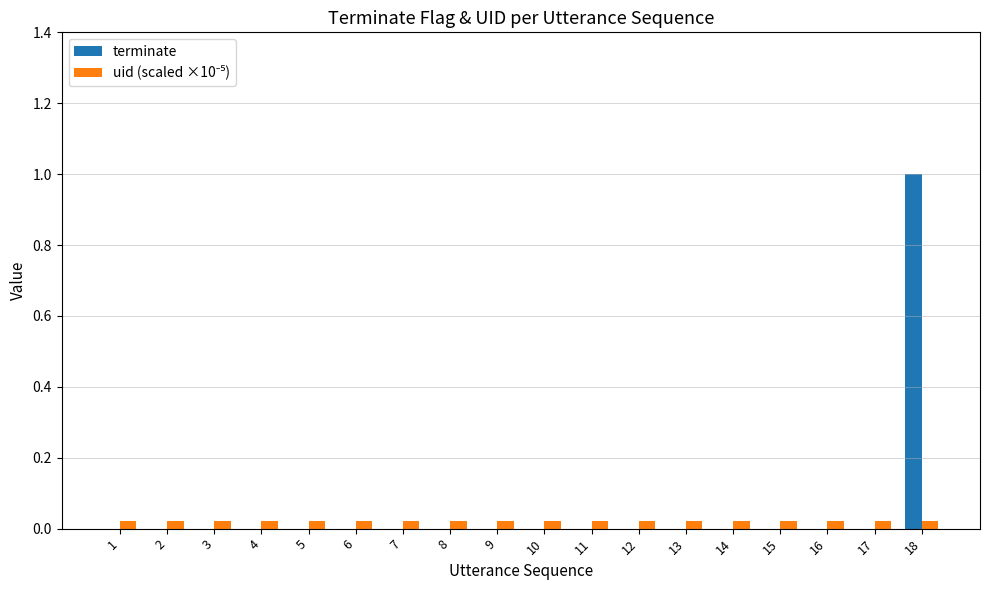

Is it true that terminate equals -0.6 at 15?

False